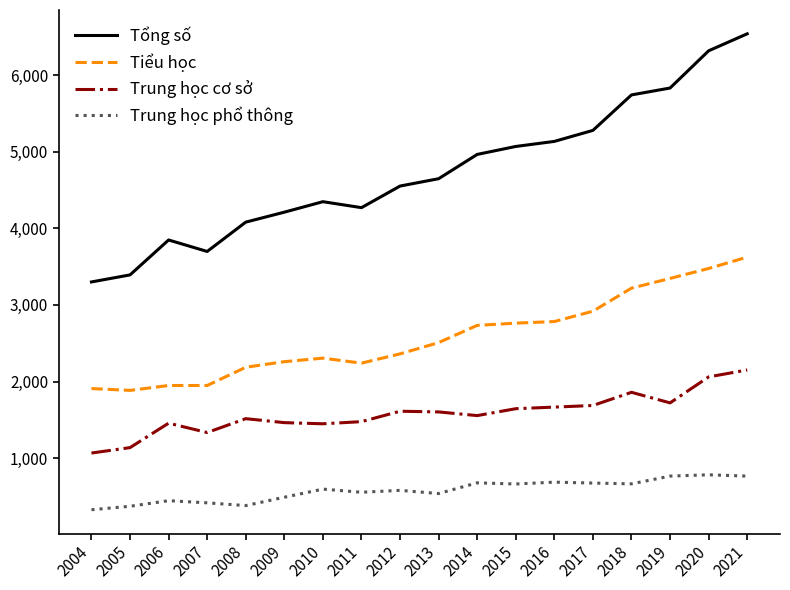

What is the minimum value for Trung học cơ sở?

1066